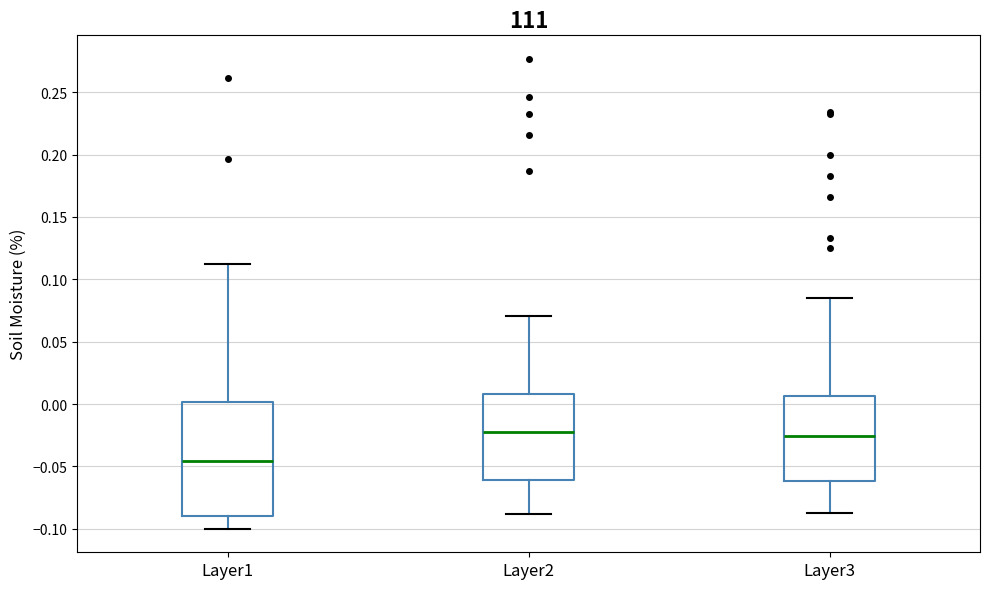

Reading left to right, read every box against the y-axis: the position of its median line, the range the box covers, and the ends of its whiskers. The values are not printed on the chart, so give them approximately, as read against the axis.

Layer1: median -0.045, box -0.090 to 0.000, whiskers -0.100 to 0.110
Layer2: median -0.020, box -0.060 to 0.010, whiskers -0.090 to 0.070
Layer3: median -0.025, box -0.060 to 0.005, whiskers -0.085 to 0.085